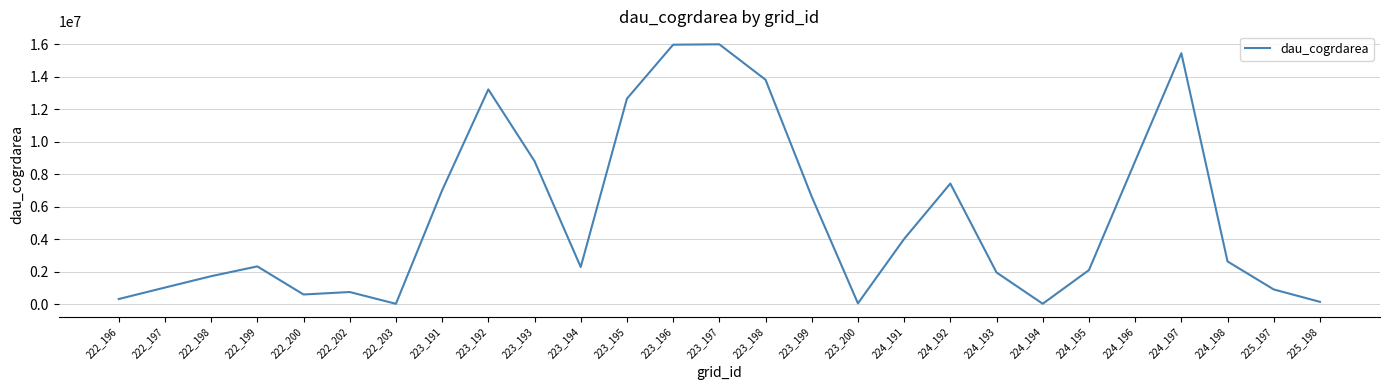

What is the minimum value shown in the chart?

41400